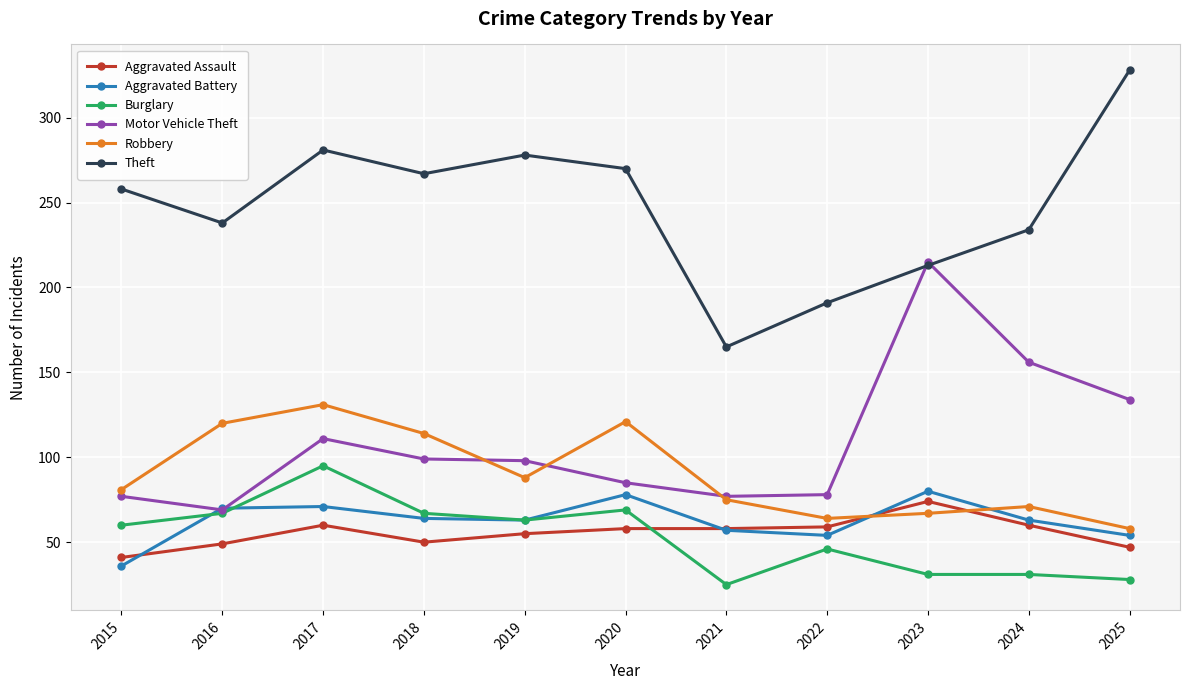

What is the difference between the maximum and minimum values in the Aggravated Assault series?

33